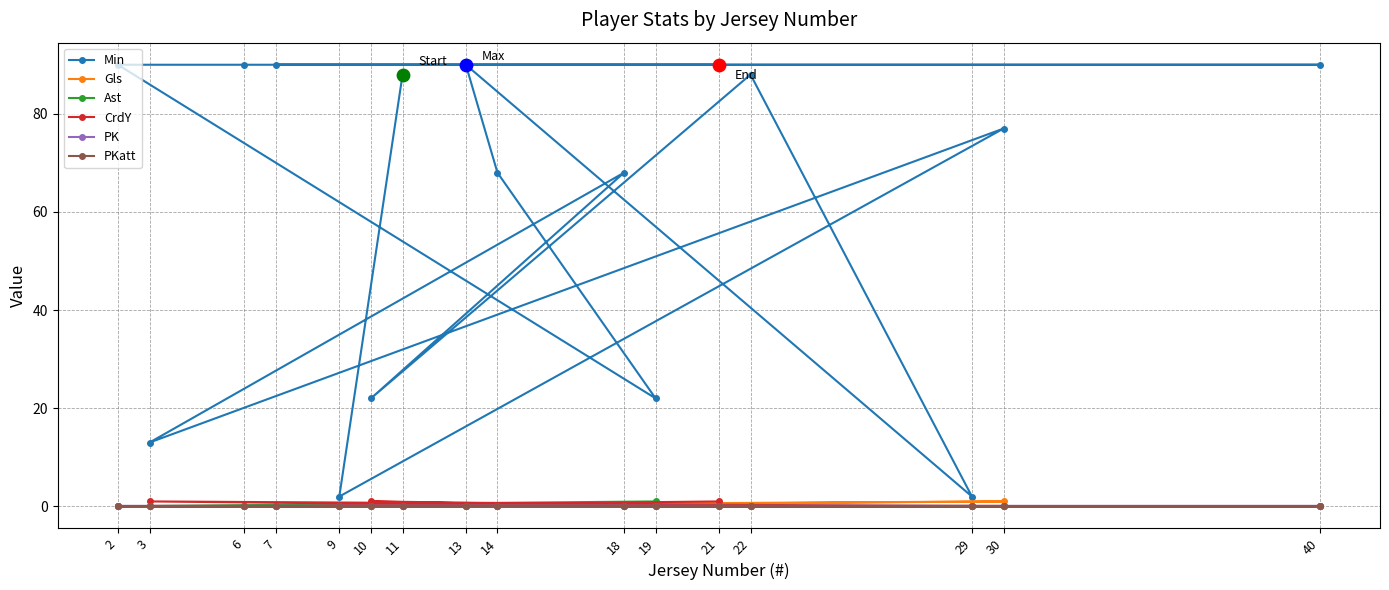

Which series has the largest total across all categories?

Min